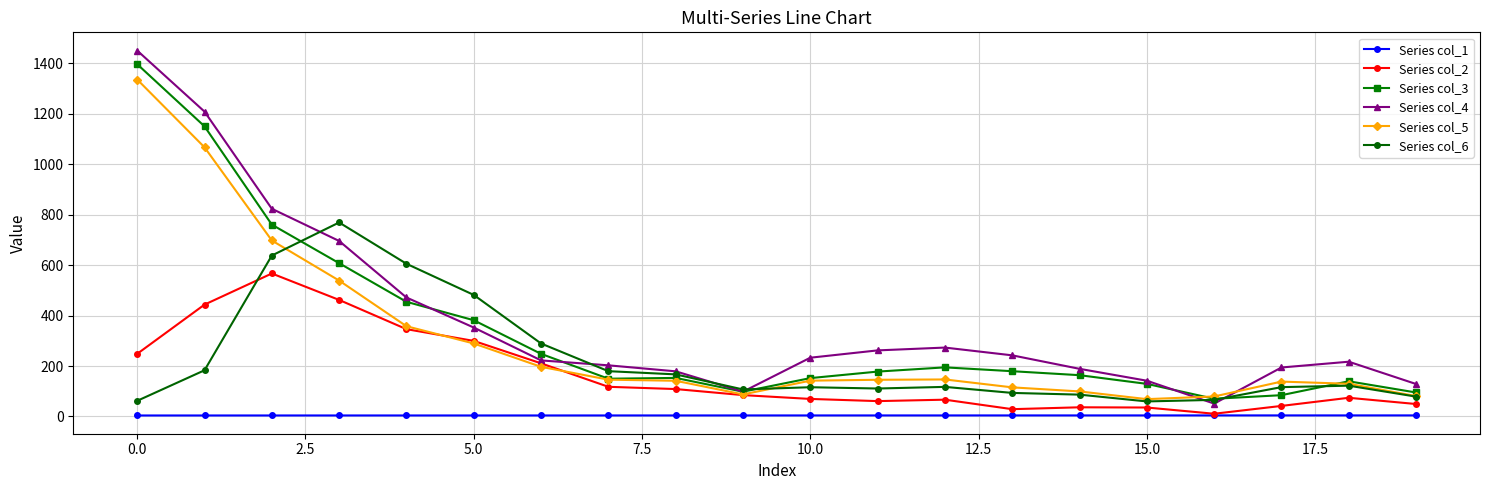

True or false: Series col_1 and Series col_5 cross at least once.

False